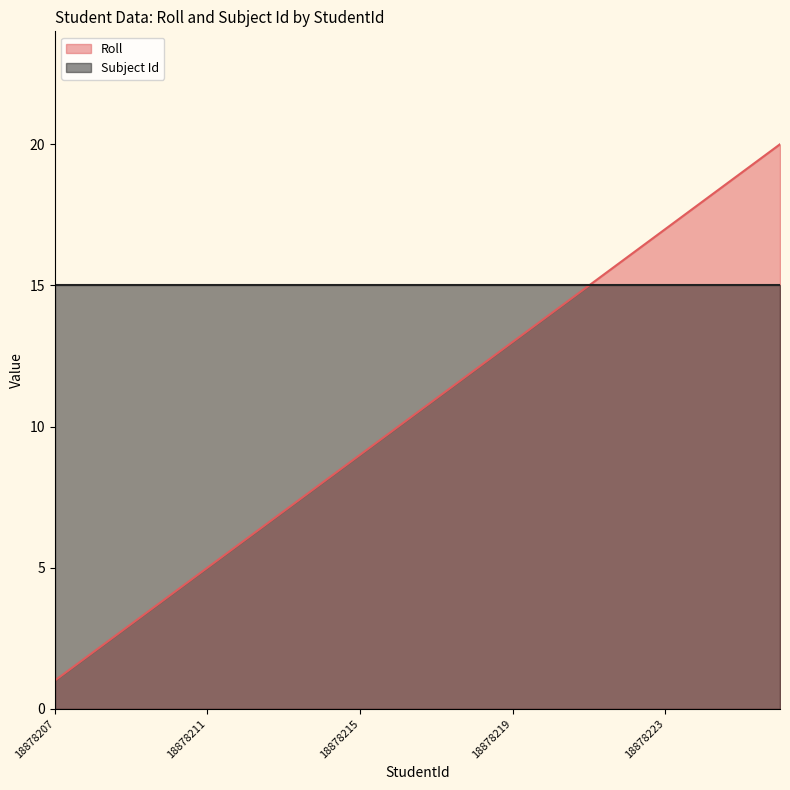

Is it true that the value at 18878208 is 2?

True